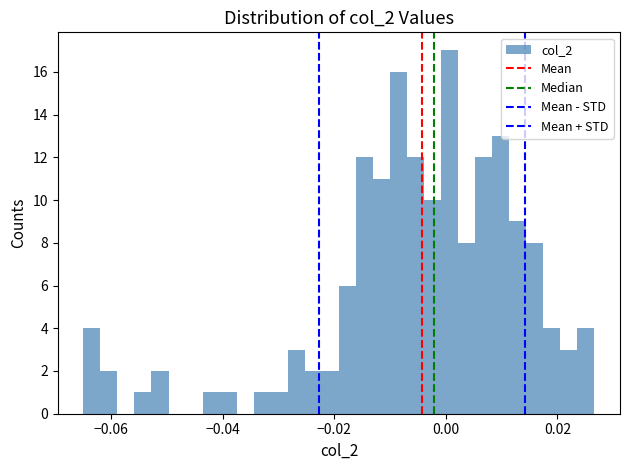

Around what value on the x-axis is the tallest bar? Give the approximate position of its centre, as read against the axis.

0.000